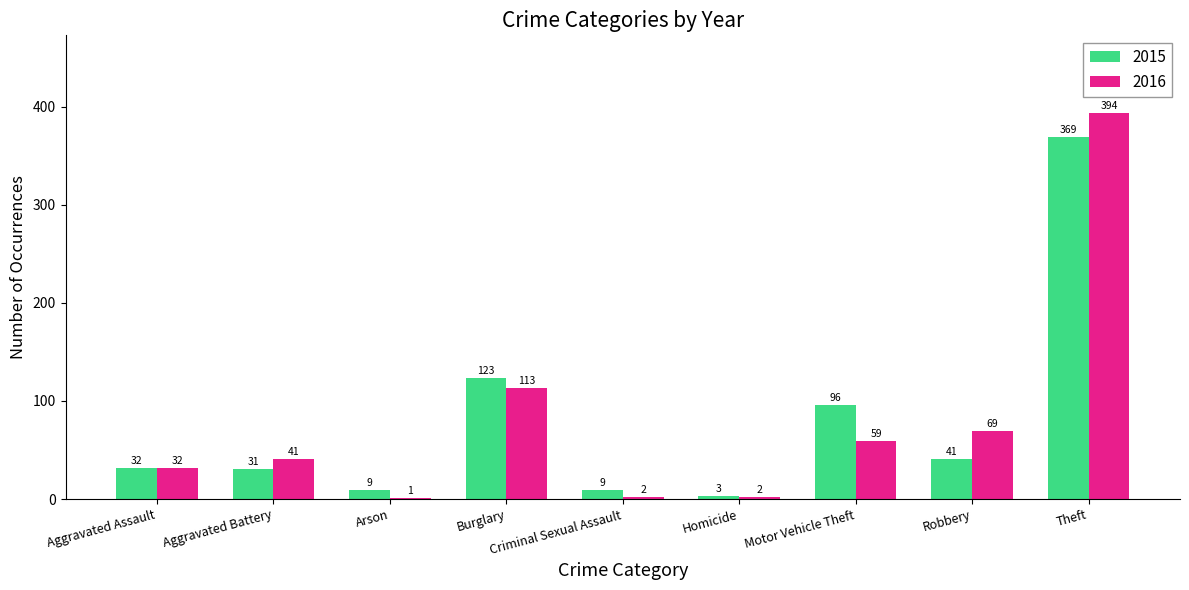

Is the value of 2015 at Motor Vehicle Theft greater than the value of 2016 at Motor Vehicle Theft?

Yes